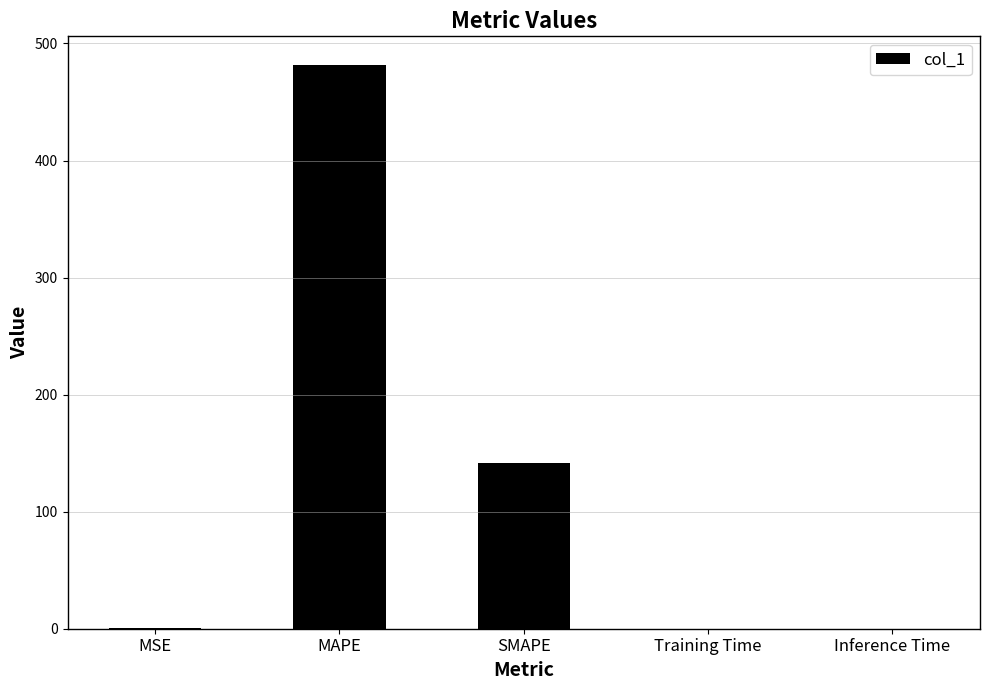

Between SMAPE and Training Time, which is larger?

SMAPE